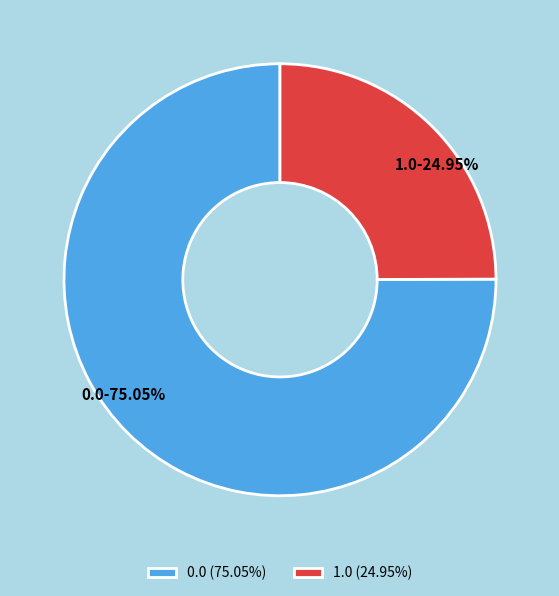

Count the number of slices in the pie.

2